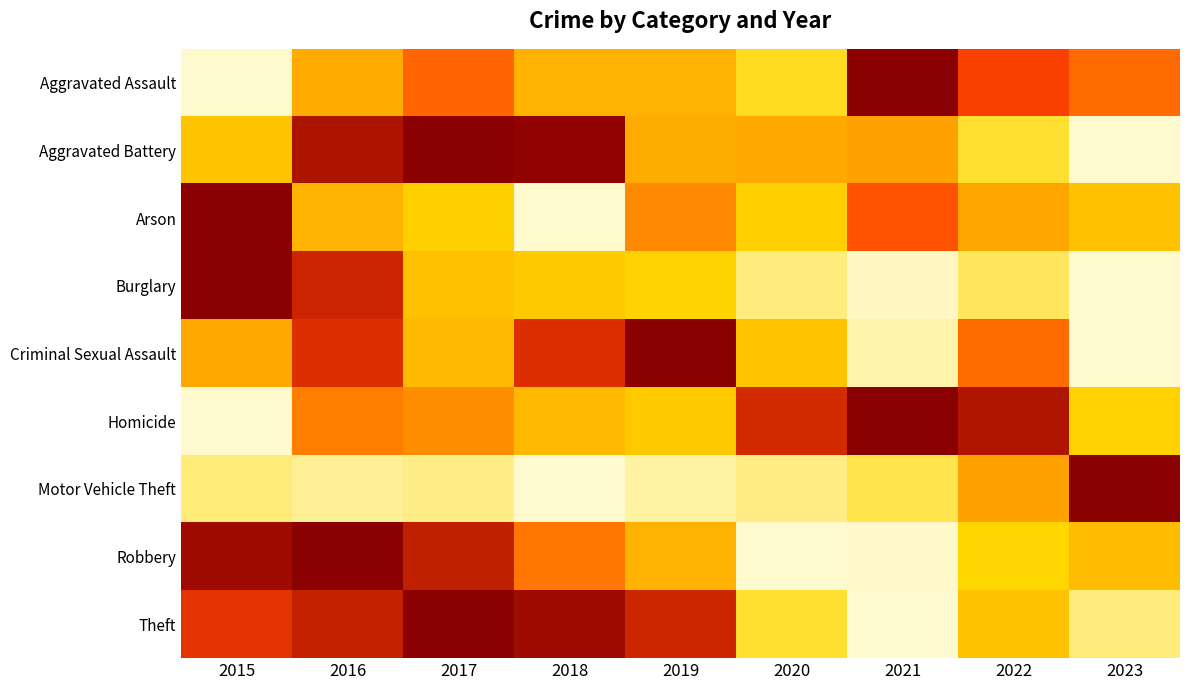

Reading left to right, what are all the values shown in this chart?

Aggravated Assault: 2015=0.0	2016=0.5	2017=0.7	2018=0.4	2019=0.4	2020=0.2	2021=1.0	2022=0.8	2023=0.6
Aggravated Battery: 2015=0.3	2016=0.9	2017=1.0	2018=1.0	2019=0.5	2020=0.5	2021=0.5	2022=0.2	2023=0.0
Arson: 2015=1.0	2016=0.4	2017=0.3	2018=0.0	2019=0.6	2020=0.3	2021=0.7	2022=0.5	2023=0.4
Burglary: 2015=1.0	2016=0.9	2017=0.4	2018=0.3	2019=0.3	2020=0.1	2021=0.0	2022=0.1	2023=0.0
Criminal Sexual Assault: 2015=0.5	2016=0.8	2017=0.4	2018=0.8	2019=1.0	2020=0.3	2021=0.0	2022=0.7	2023=0.0
Homicide: 2015=0.0	2016=0.6	2017=0.6	2018=0.4	2019=0.3	2020=0.8	2021=1.0	2022=0.9	2023=0.3
Motor Vehicle Theft: 2015=0.1	2016=0.1	2017=0.1	2018=0.0	2019=0.1	2020=0.1	2021=0.2	2022=0.5	2023=1.0
Robbery: 2015=1.0	2016=1.0	2017=0.9	2018=0.6	2019=0.4	2020=0.0	2021=0.0	2022=0.3	2023=0.4
Theft: 2015=0.8	2016=0.9	2017=1.0	2018=1.0	2019=0.9	2020=0.2	2021=0.0	2022=0.4	2023=0.1